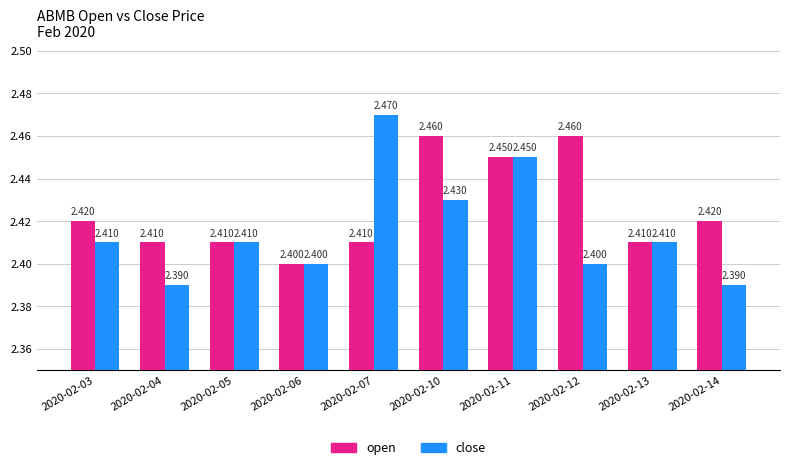

Which series has the largest range (max minus min)?

close